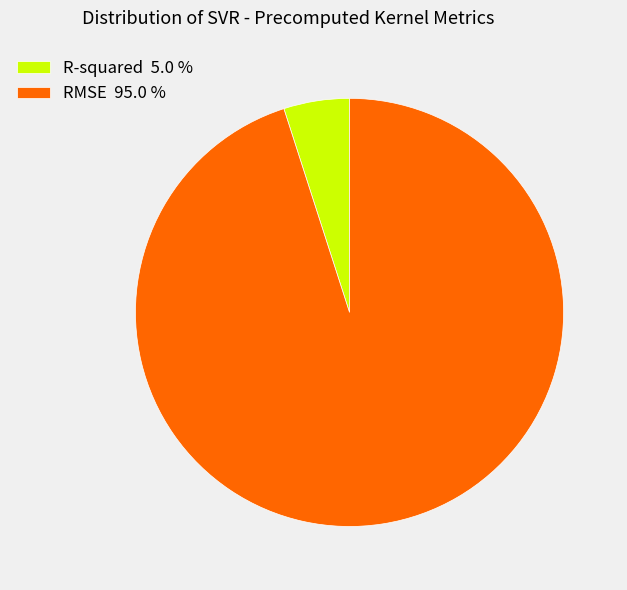

Is it true that R-squared is 5% of the pie?

True